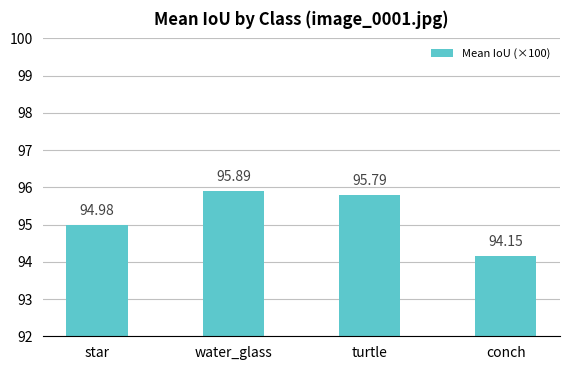

What is the minimum value shown in the chart?

94.2